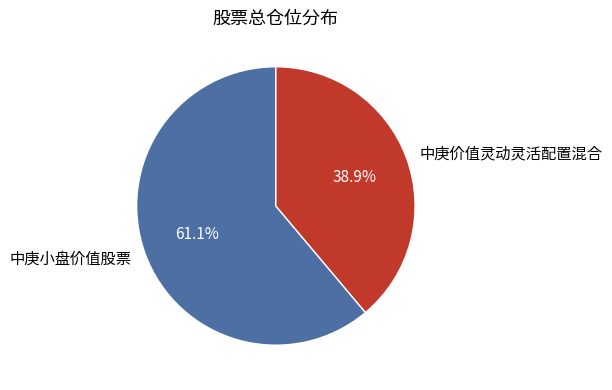

Between 中庚小盘价值股票 and 中庚价值灵动灵活配置混合, which is larger?

中庚小盘价值股票